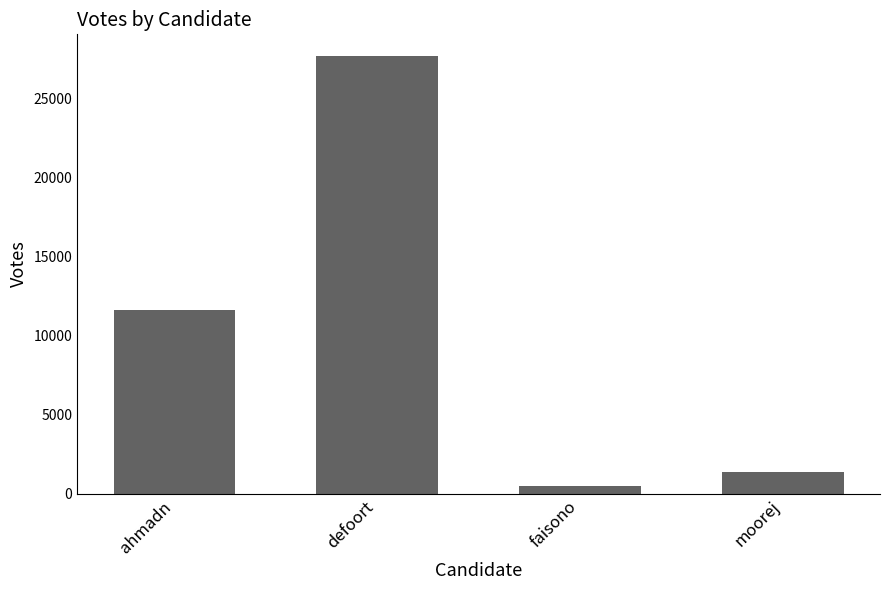

What value does the data have at faisono, to the nearest 100?

500